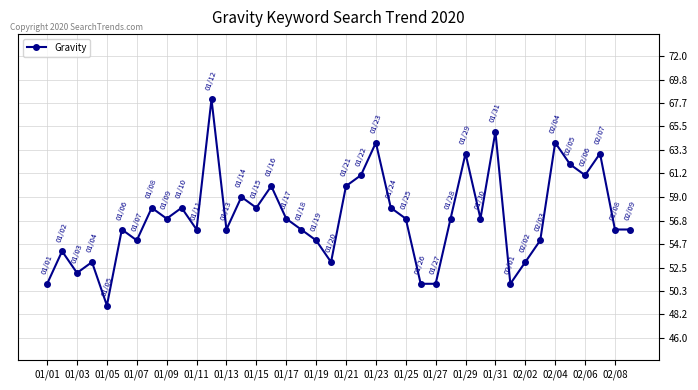

What is the greatest value displayed?

68